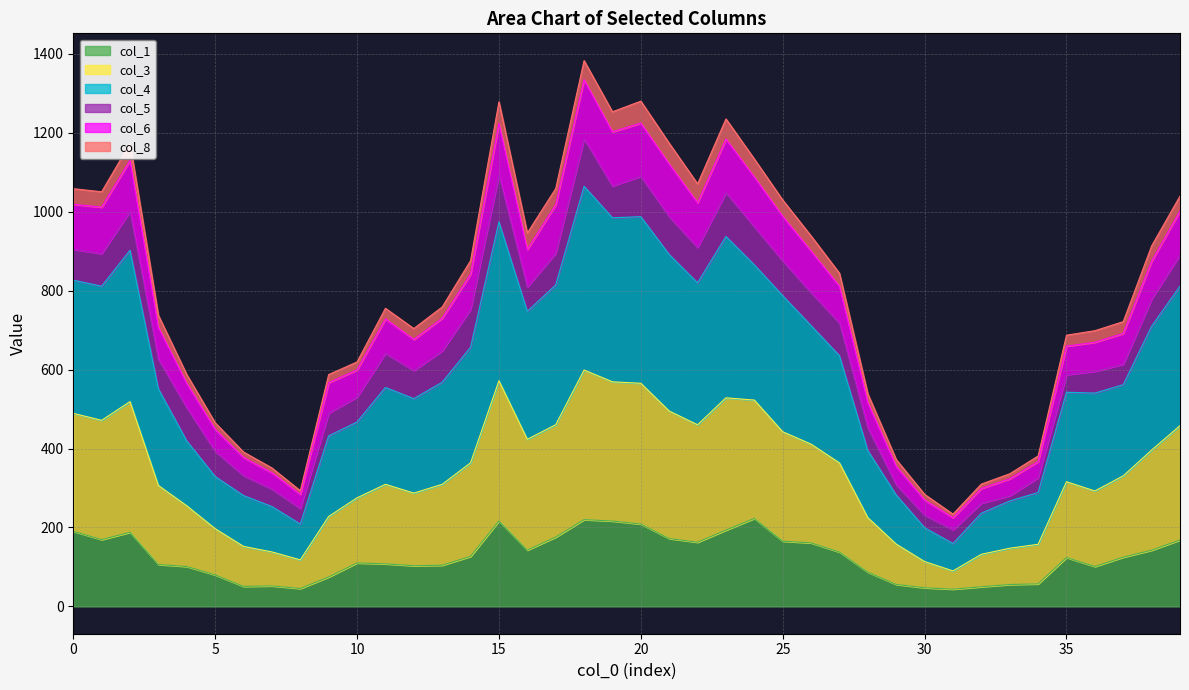

Which series has the widest spread of values?

col_4